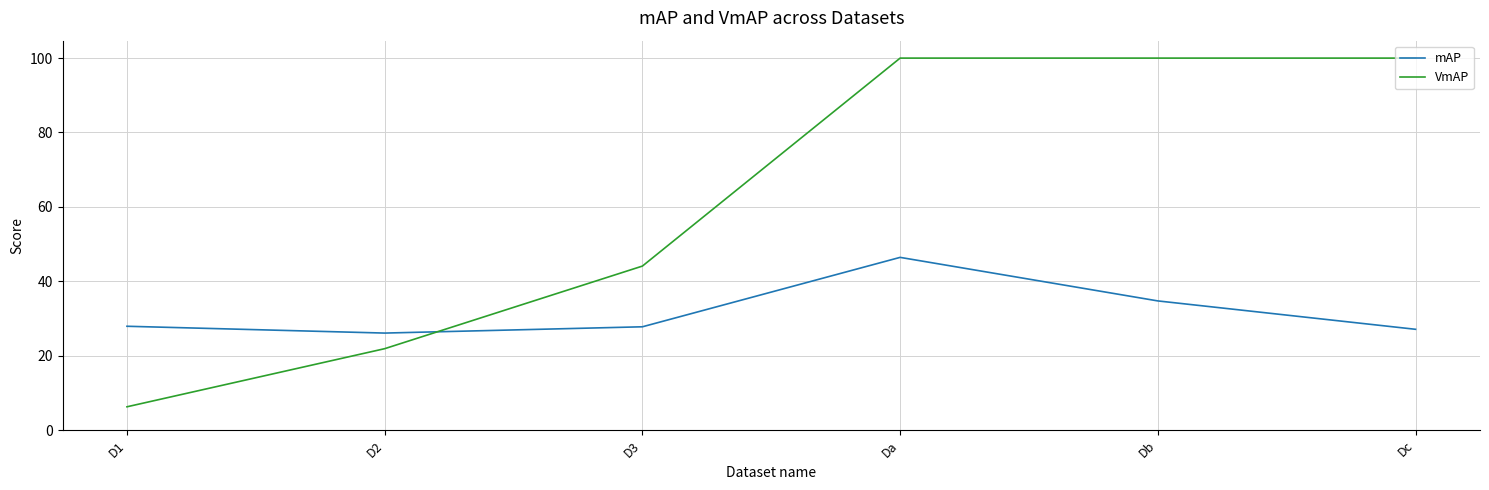

At which category does mAP reach its first local peak?

Da